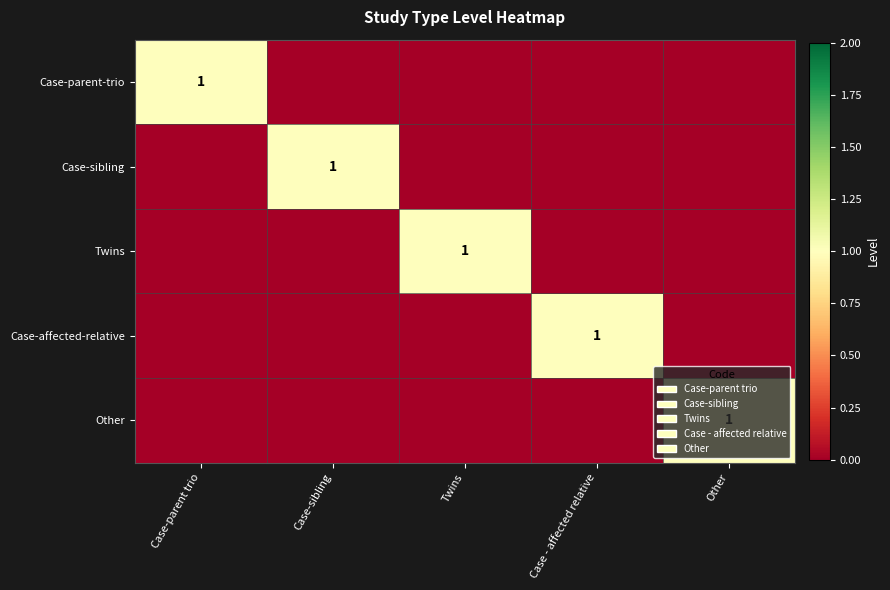

Which series has the largest total across all categories?

Case-parent-trio